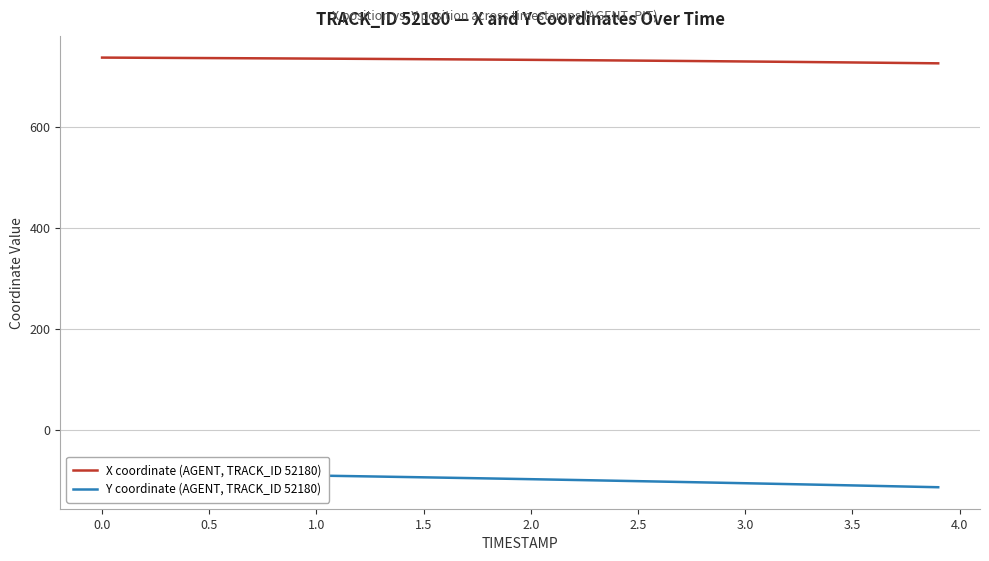

What is the average value of the X coordinate (AGENT, TRACK_ID 52180) series?

731.9